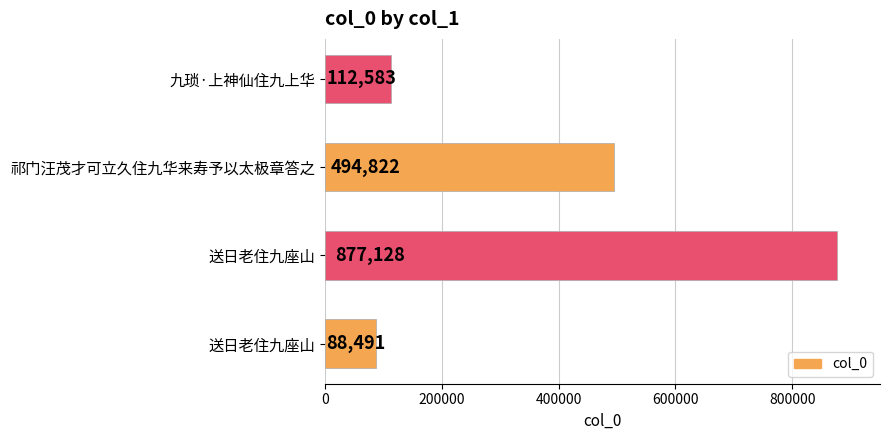

Are the bars horizontal?

Yes